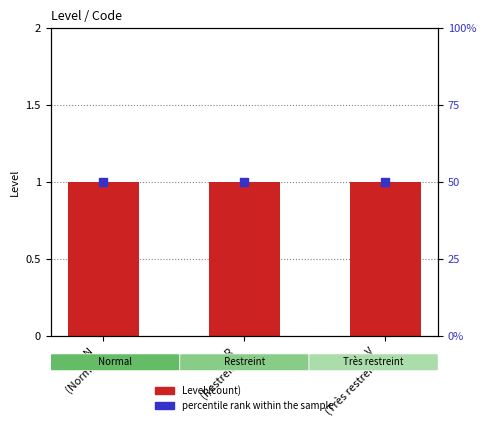

Which series reaches the maximum Y coordinate?

percentile rank within the sample